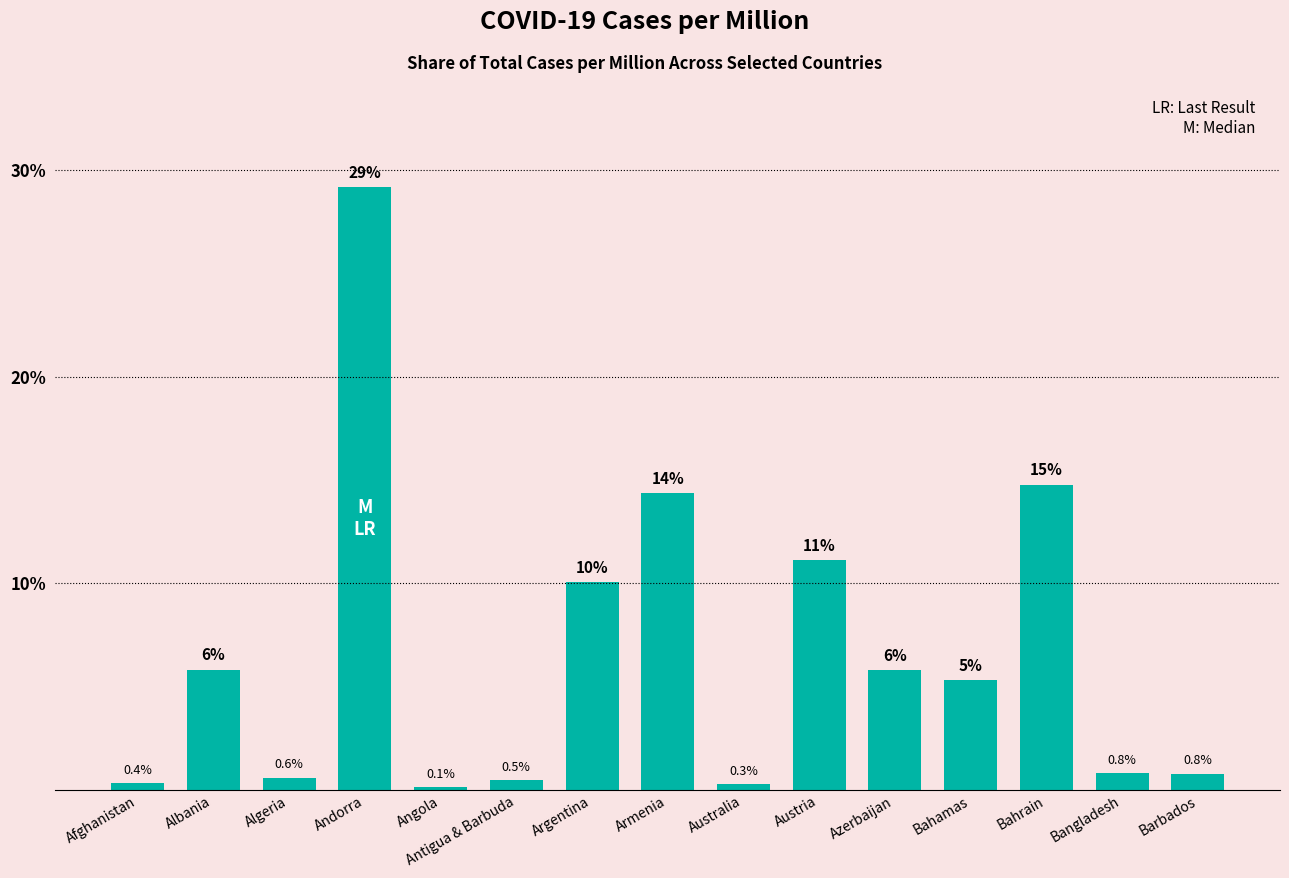

Does the chart contain any negative values?

No